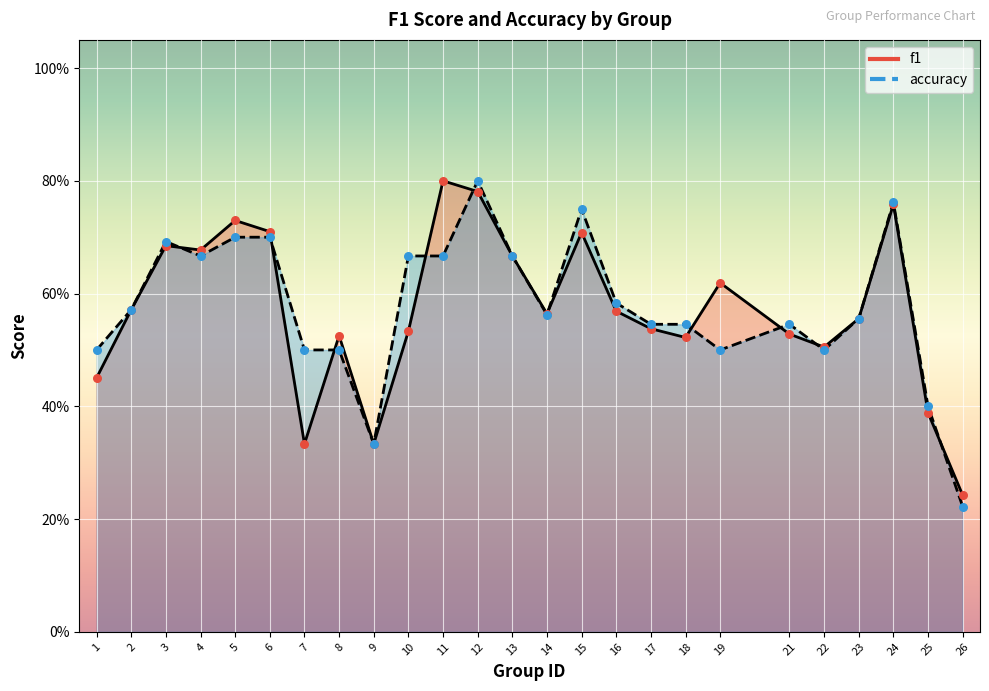

At how many categories does at least one series exceed 0?

25